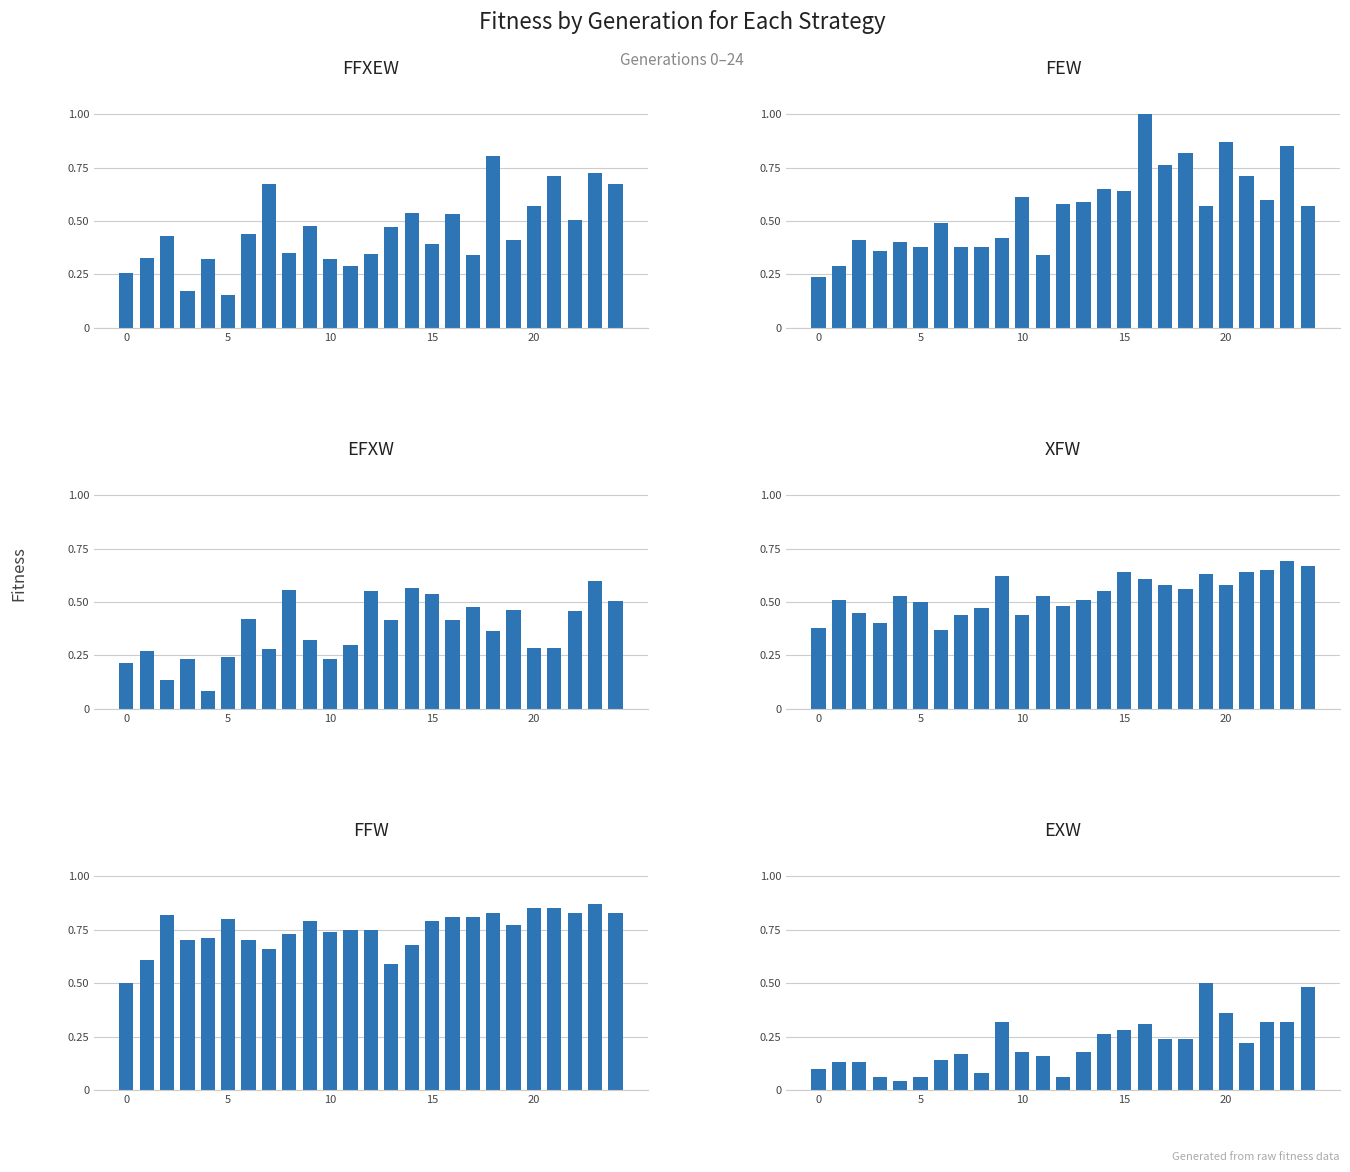

What is the value of the EXW bar at the 10th from the left?

0.3